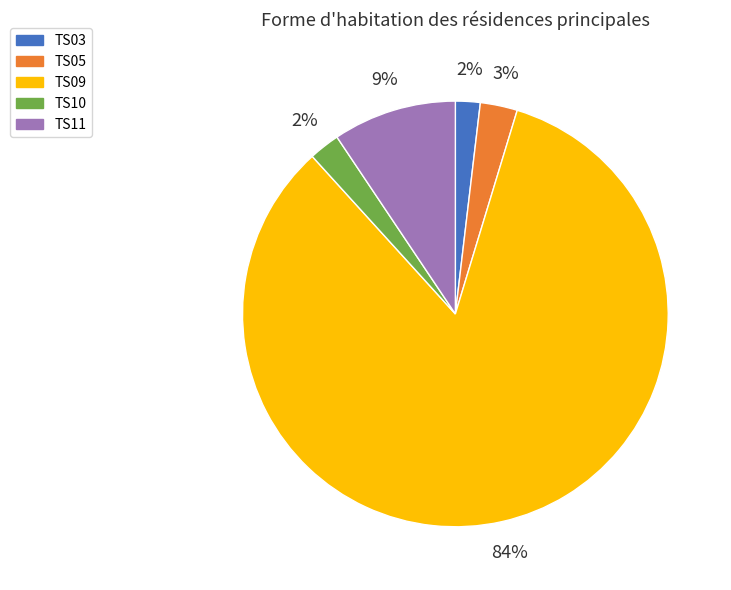

Is it true that TS05 is 3% of the pie?

True